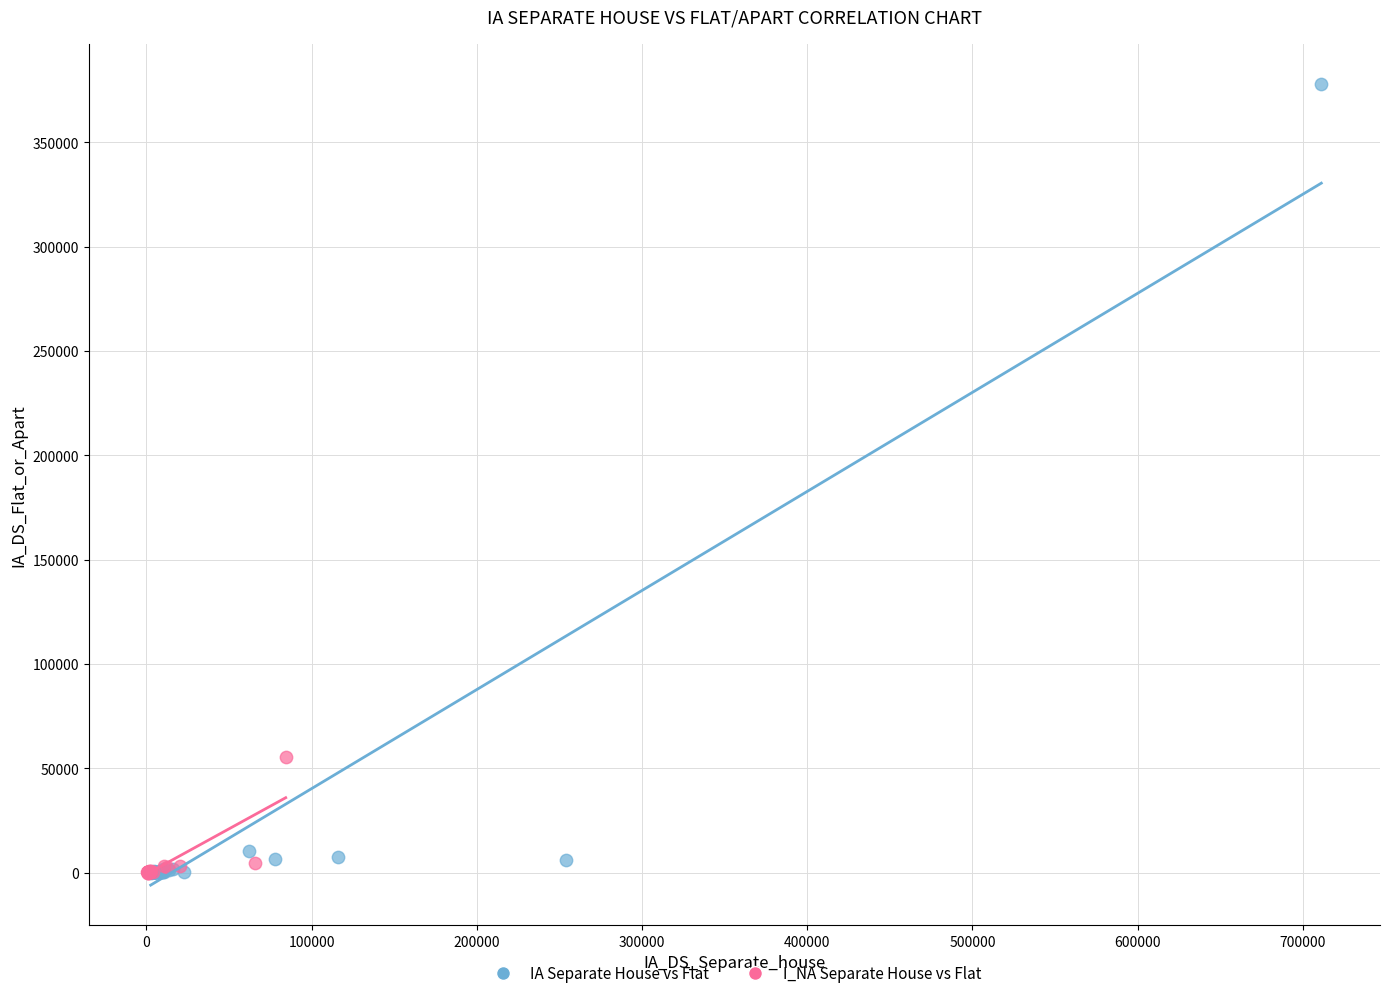

Which series has the widest spread of Y values?

IA Separate House vs Flat